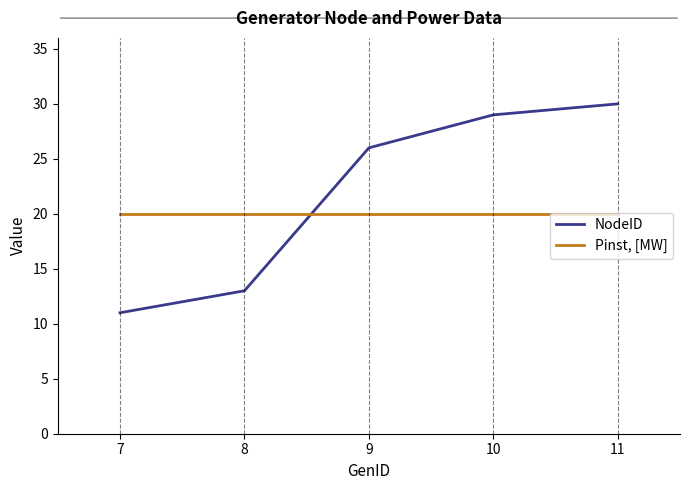

What is the minimum value shown in the chart?

11